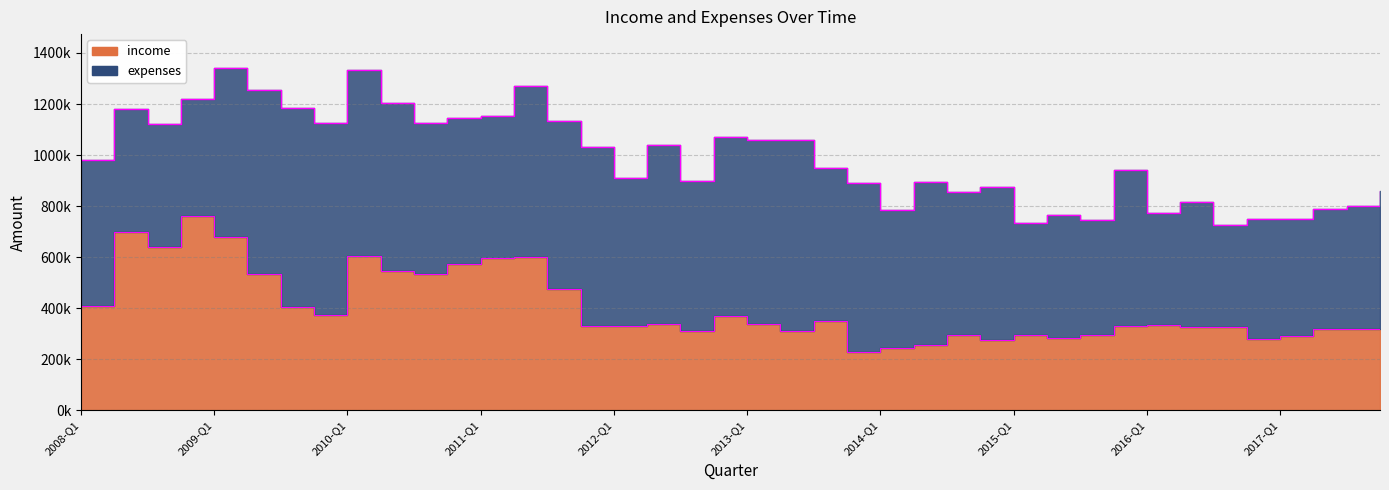

The value at 2014-Q1 is 426773. True or false?

False